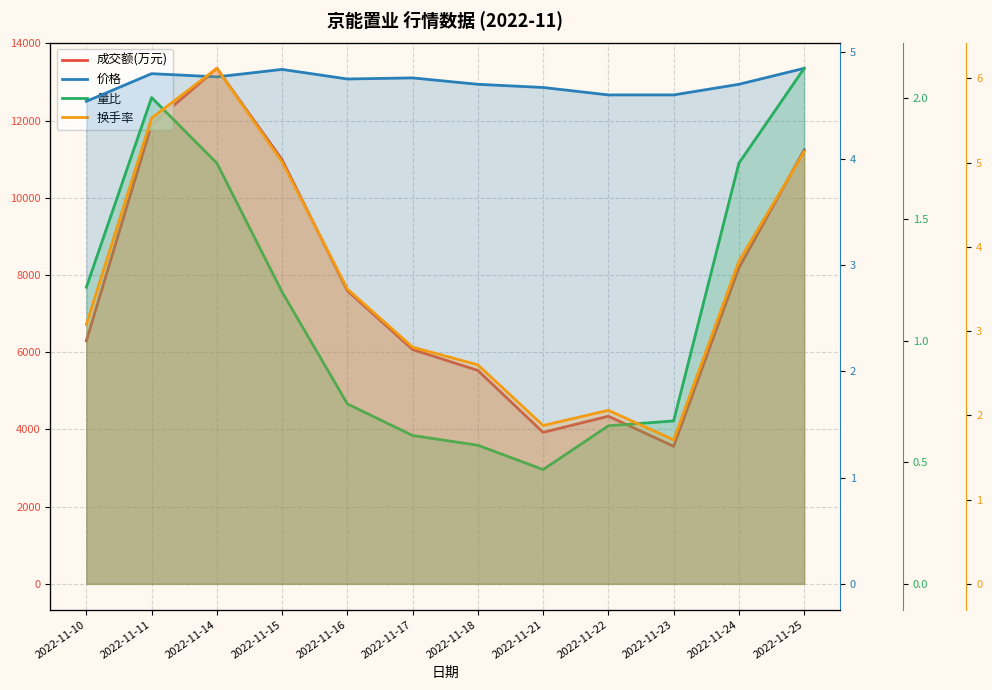

At which category does the chart reach its minimum across all series?

2022-11-21